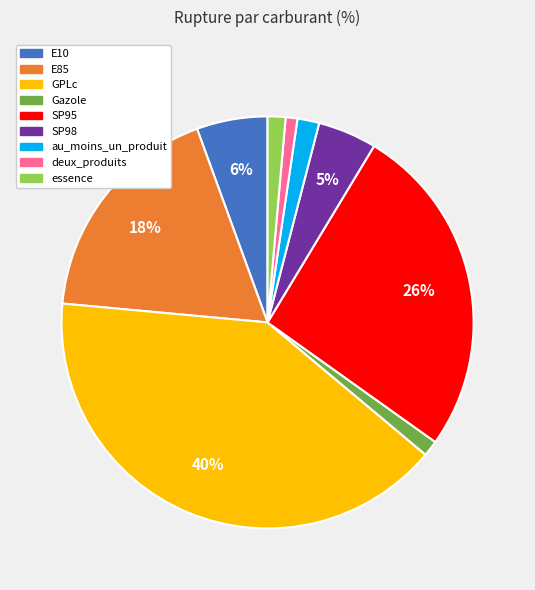

Is it true that E85 is 18% of the pie?

True